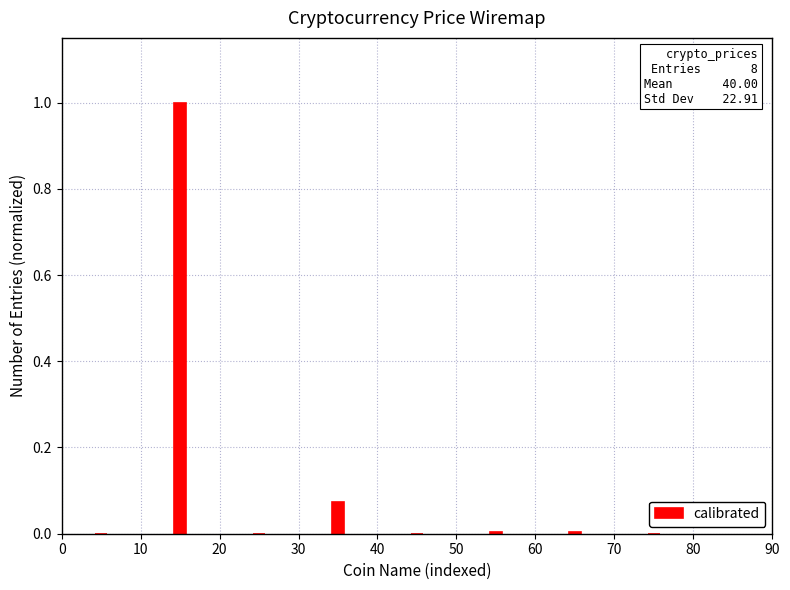

What is the sum of all values?

1.1